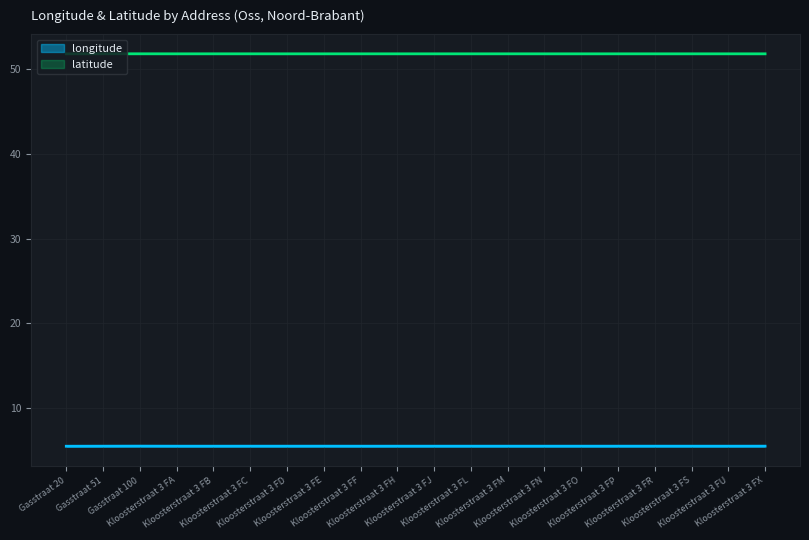

What position from the left is Kloosterstraat 3 FM?

13